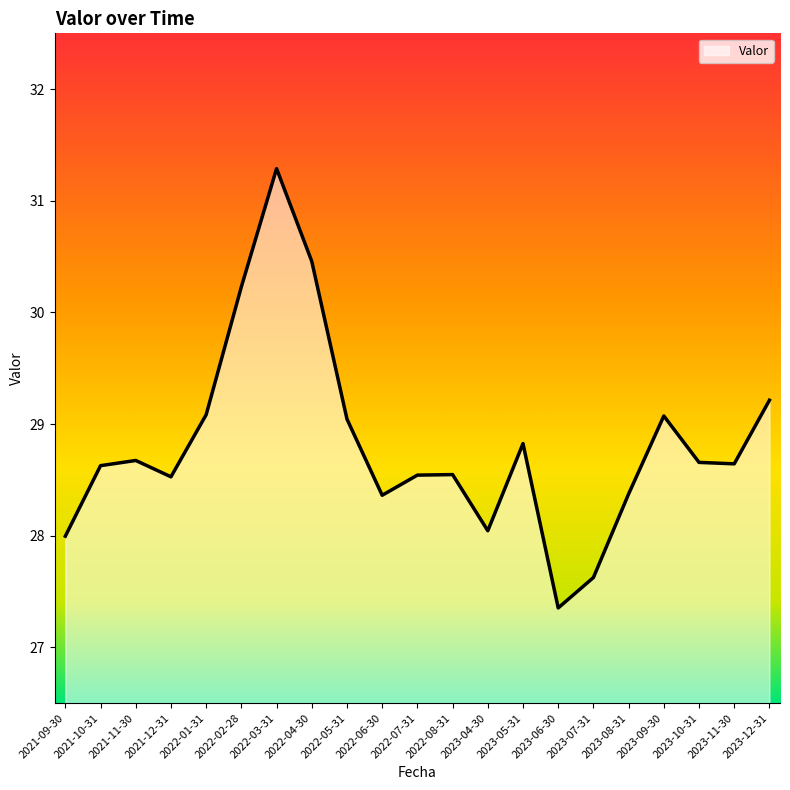

What is the difference between the maximum and minimum values?

3.9